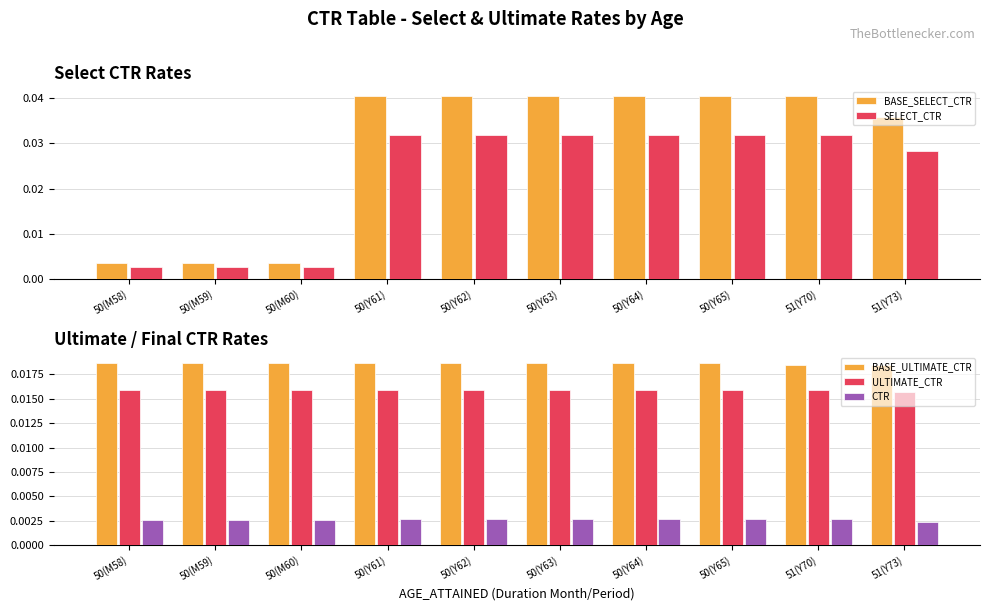

How many data points does each series have?

10